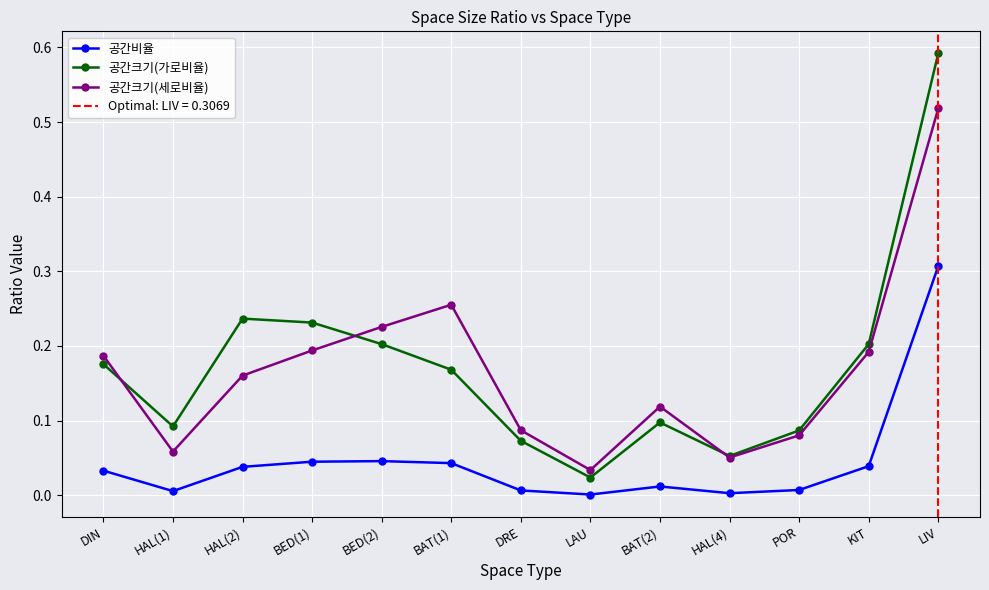

Which category has the lowest value in the 공간비율 series?

LAU